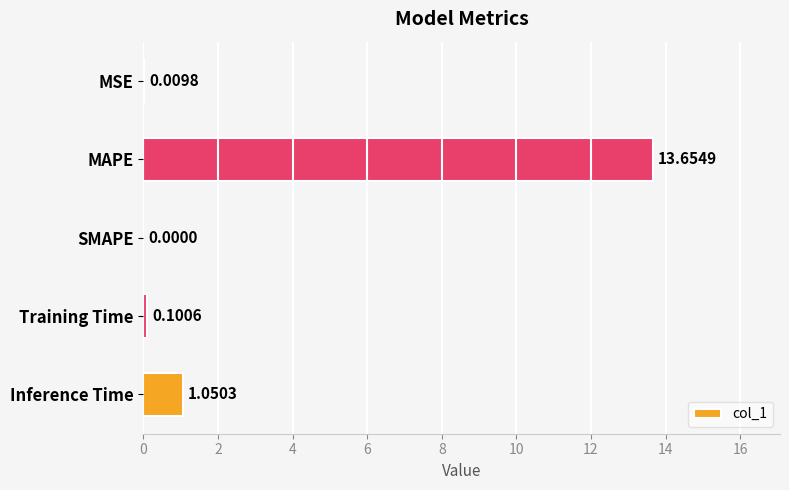

At which label is the value closest to 6?

Inference Time